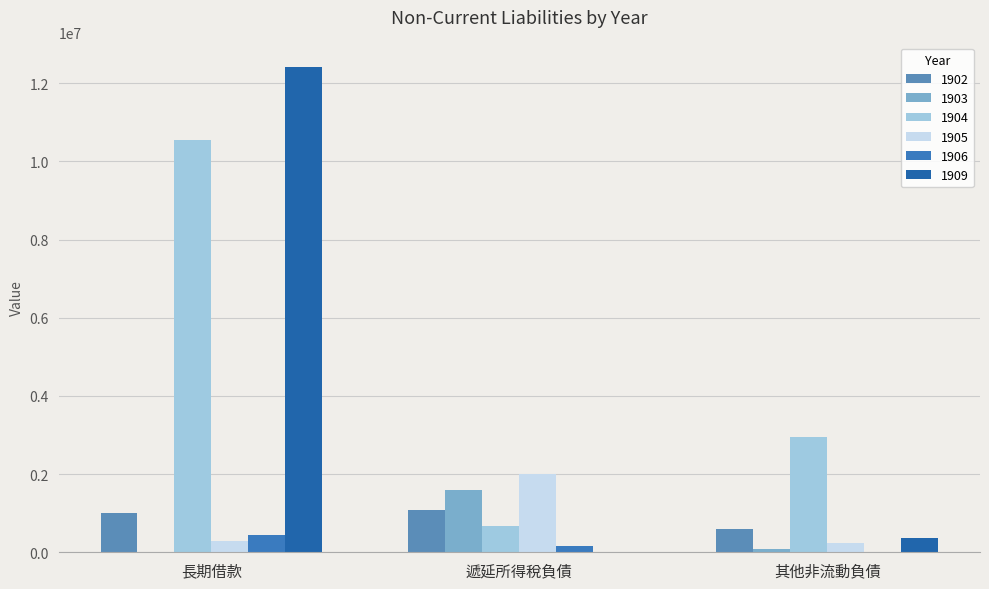

Reading right to left, what are all the values shown in this chart?

1902: 其他非流動負債=601765	遞延所得稅負債=1083874	長期借款=1007072
1903: 其他非流動負債=94639	遞延所得稅負債=1596040	長期借款=0
1904: 其他非流動負債=2950698	遞延所得稅負債=678718	長期借款=10555073
1905: 其他非流動負債=246959	遞延所得稅負債=1995621	長期借款=290214
1906: 其他非流動負債=0	遞延所得稅負債=152393	長期借款=453333
1909: 其他非流動負債=376222	遞延所得稅負債=11352	長期借款=12422675